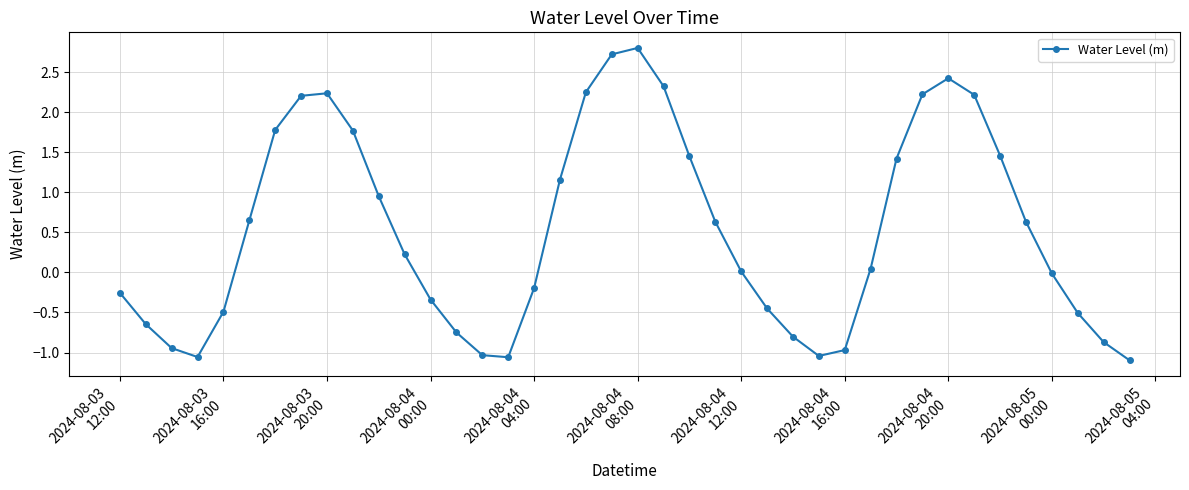

How many interior local peaks (higher than both neighbors) does the data have?

3